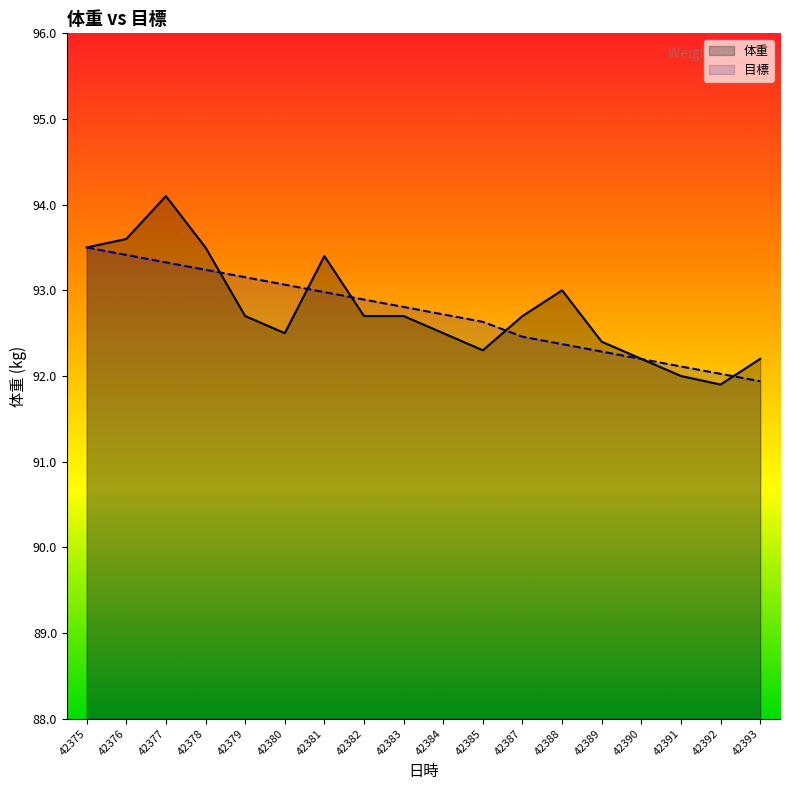

What is the average value of the 体重 series?

92.8